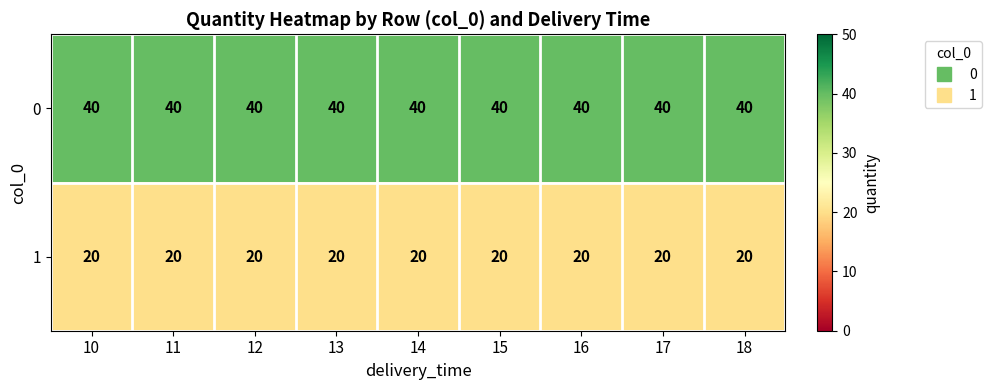

Rank the series at 11 from lowest to highest value.

1, 0